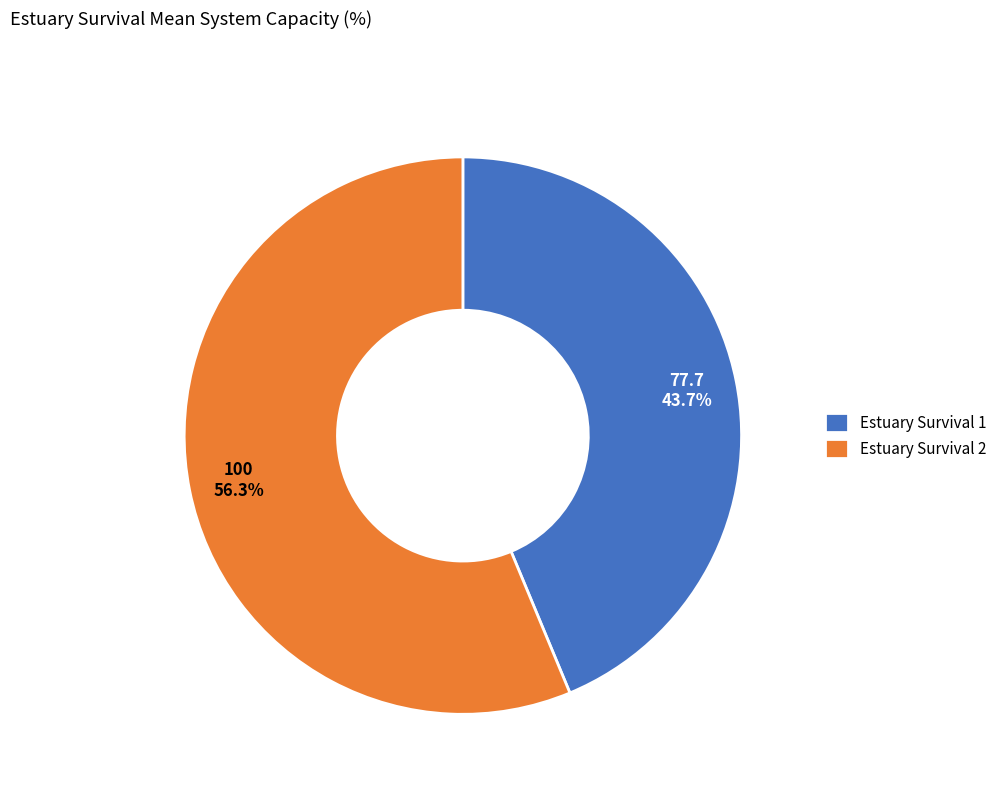

Does any single category account for the majority?

Yes